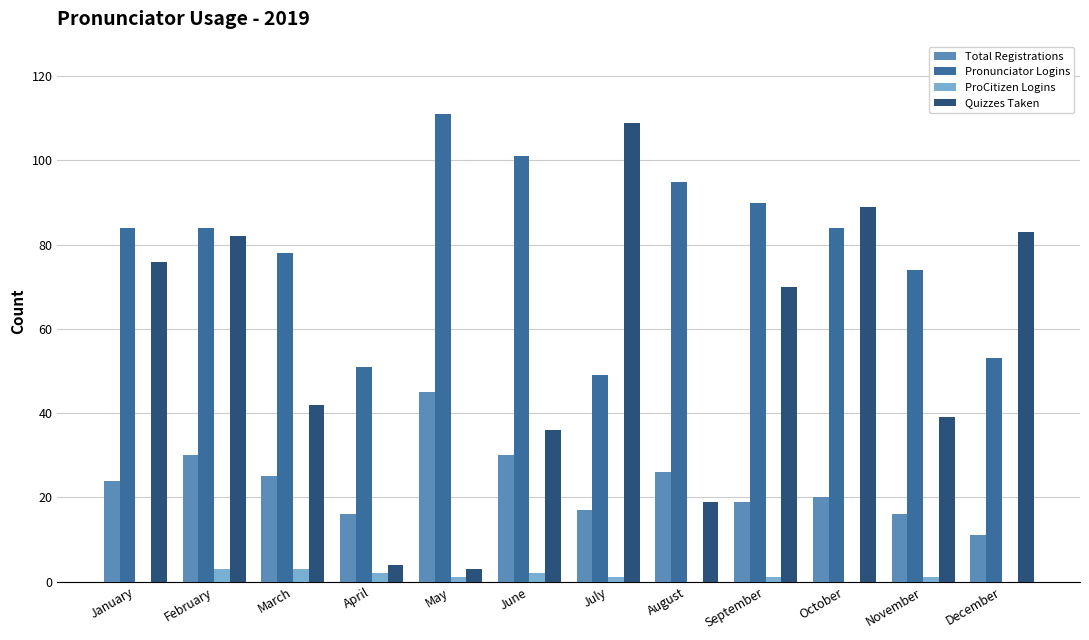

True or false: Pronunciator Logins has a value of 51 at April.

True